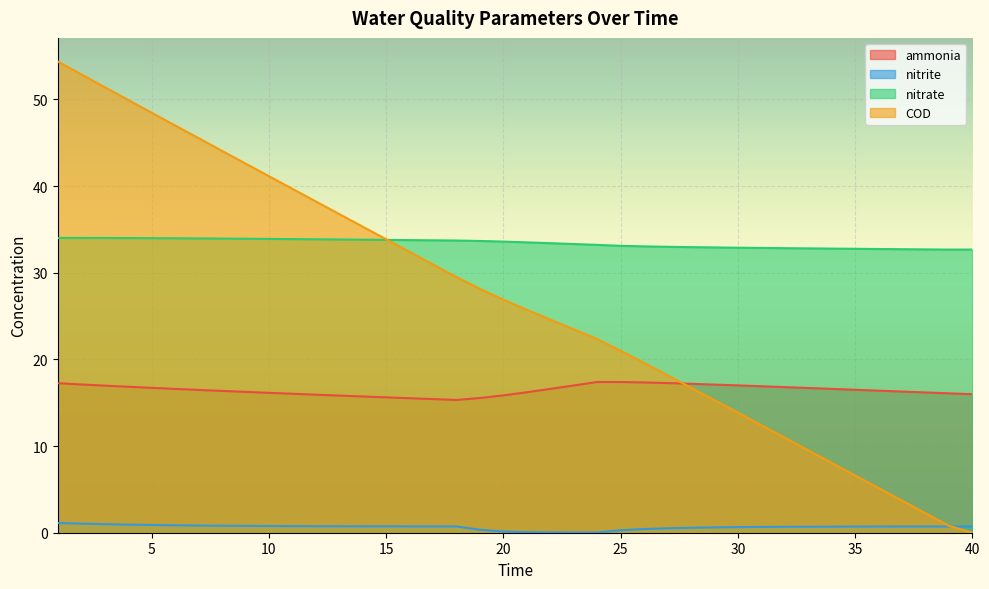

Is the value of COD at 5 greater than the value of nitrate at 29?

Yes